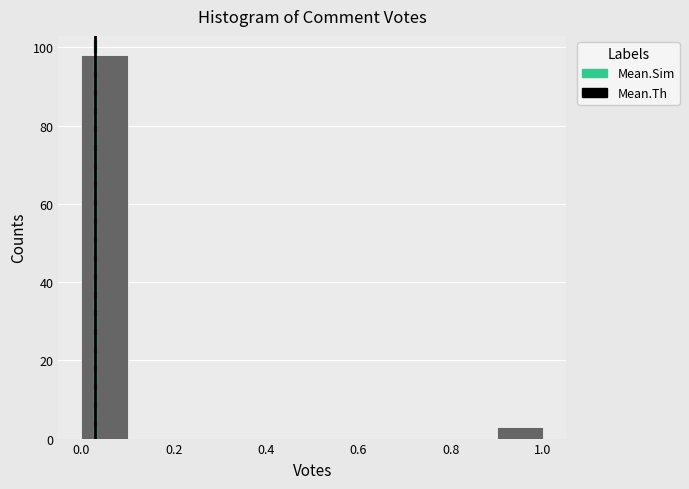

What is the height of the bar covering 0.9 to 1.0 on the x-axis? The values are not printed on the chart, so give them approximately, as read against the axis.

4